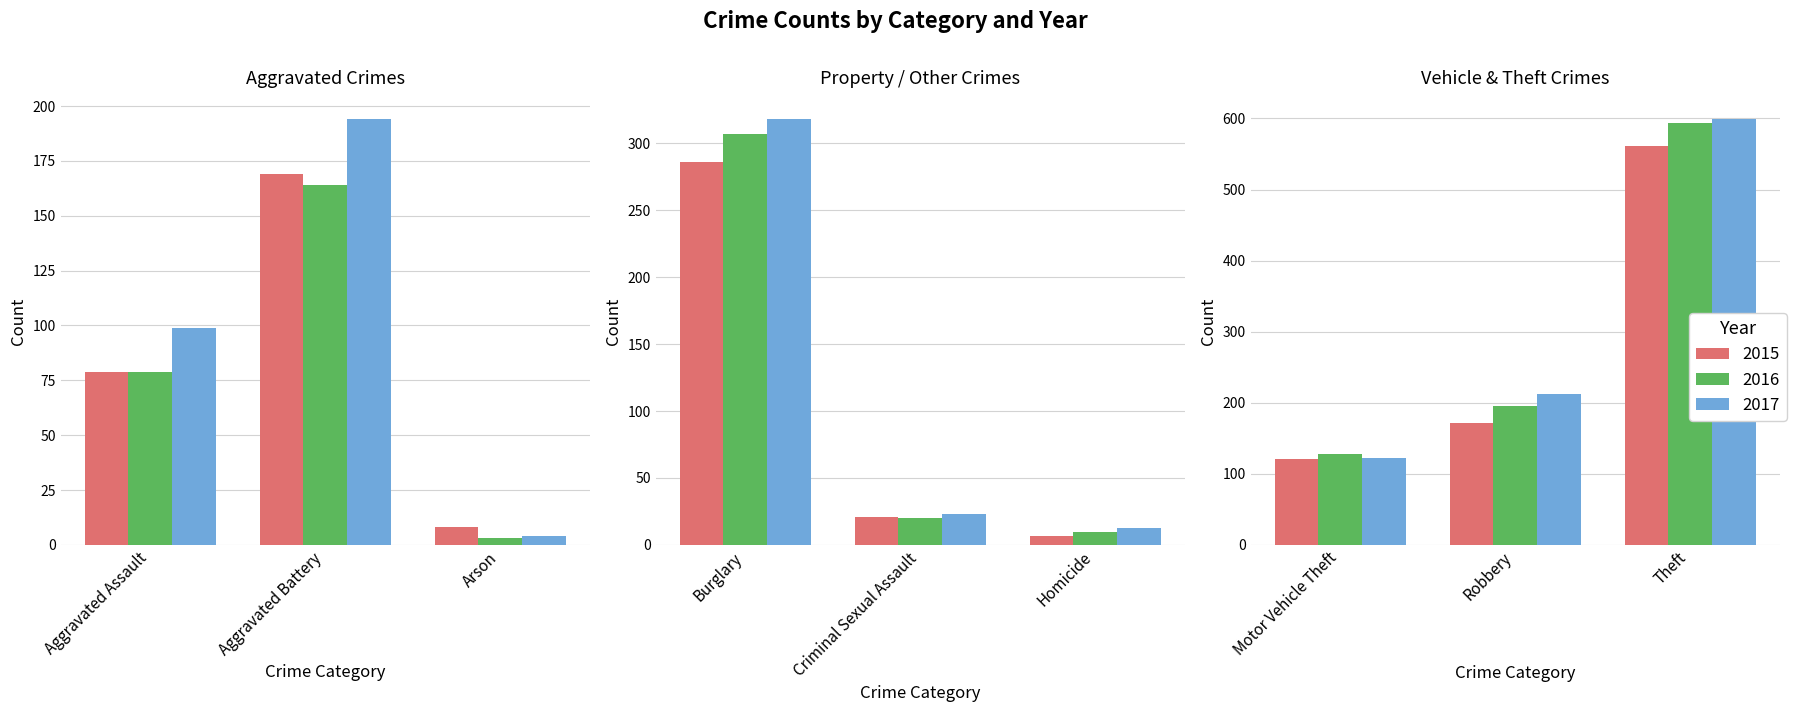

How many values in the 2016 series are below 128?

4